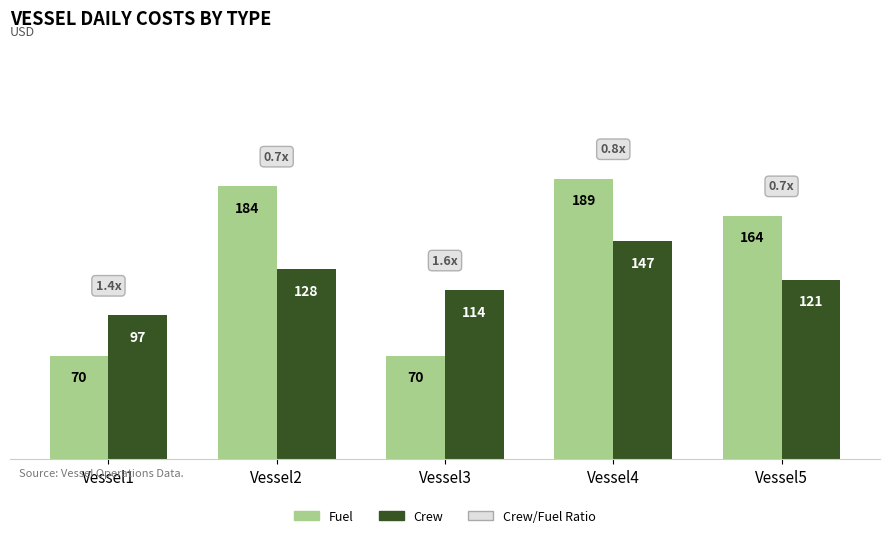

Rank the series by their average value, from lowest to highest.

Crew, Fuel